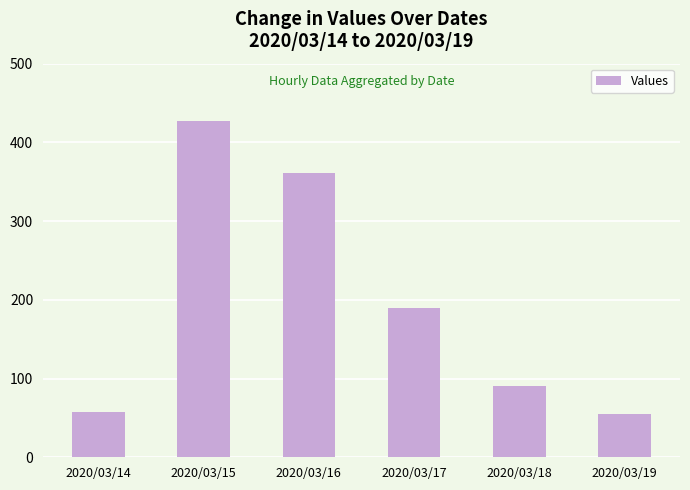

What is the difference between the values at 2020/03/14 and 2020/03/17?

133